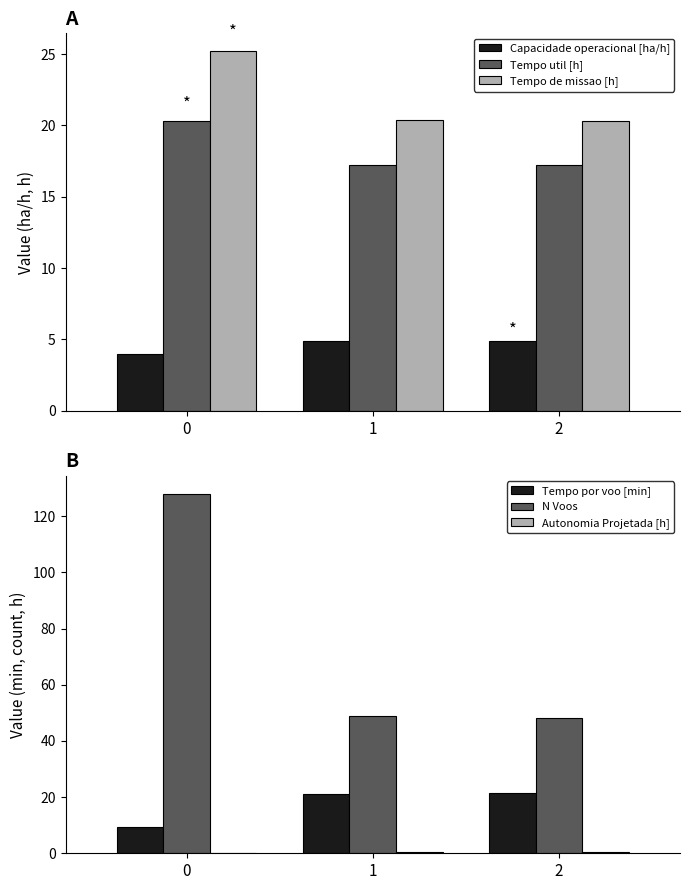

Reading left to right, transcribe all the data shown in this chart.

Capacidade operacional [ha/h]: 4.0	4.9	4.9
Tempo util [h]: 20.3	17.2	17.2
Tempo de missao [h]: 25.2	20.4	20.3
Tempo por voo [min]: 9.5	21.1	21.5
N Voos: 128.0	49.0	48.0
Autonomia Projetada [h]: 0.2	0.3	0.5